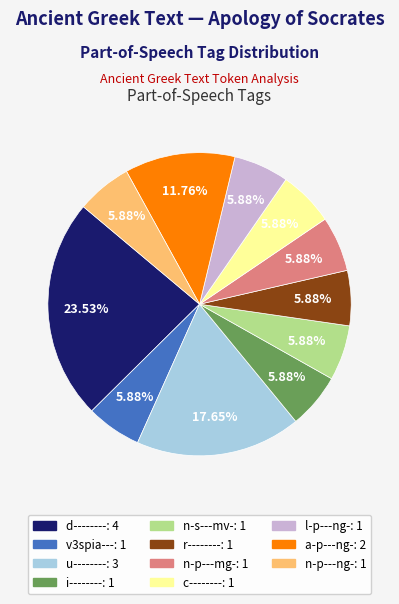

What is the ratio of the value at n-p---mg- to the value at n-p---ng-?

1.0